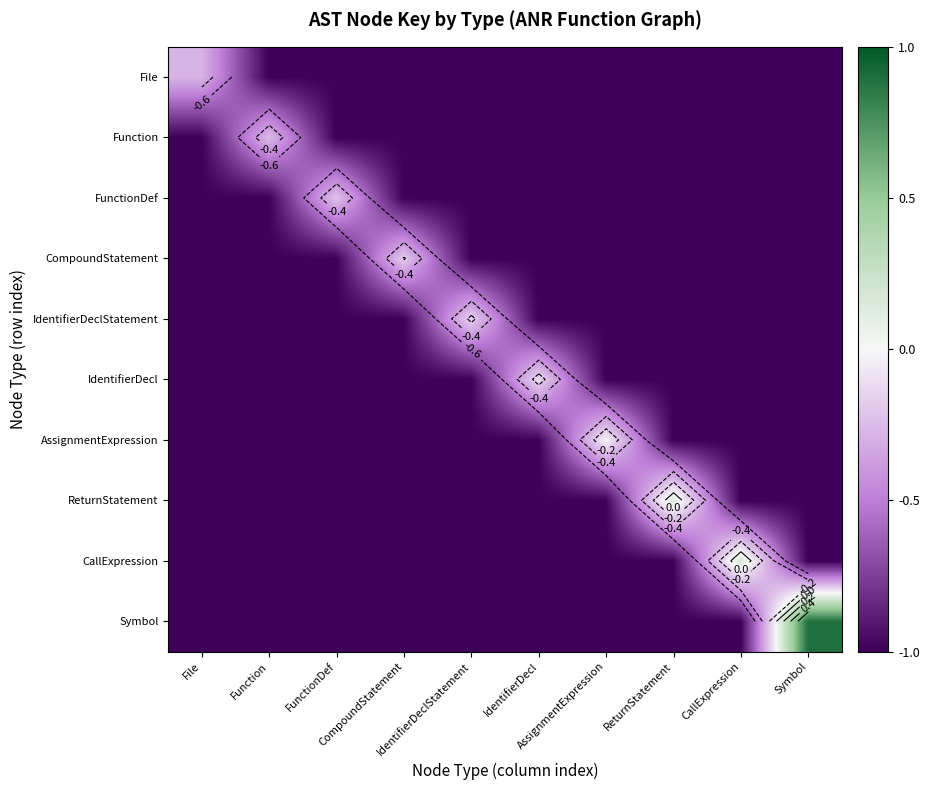

What is the greatest value displayed?

0.9